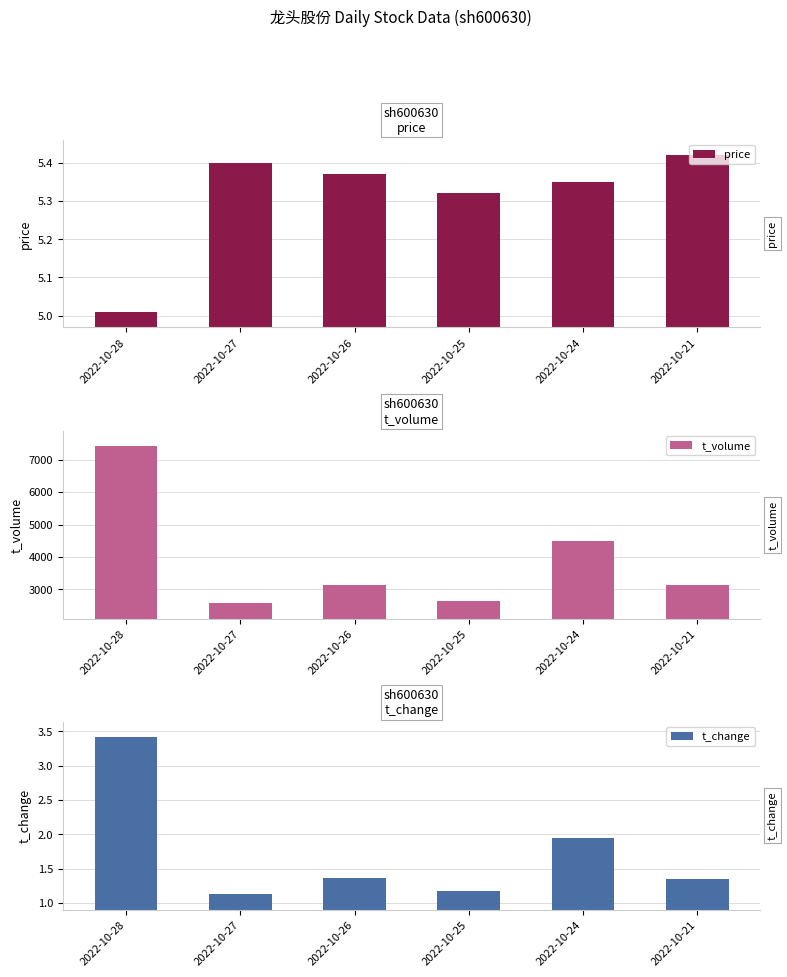

What is the value of the price bar at the 1st from the left?

5.0